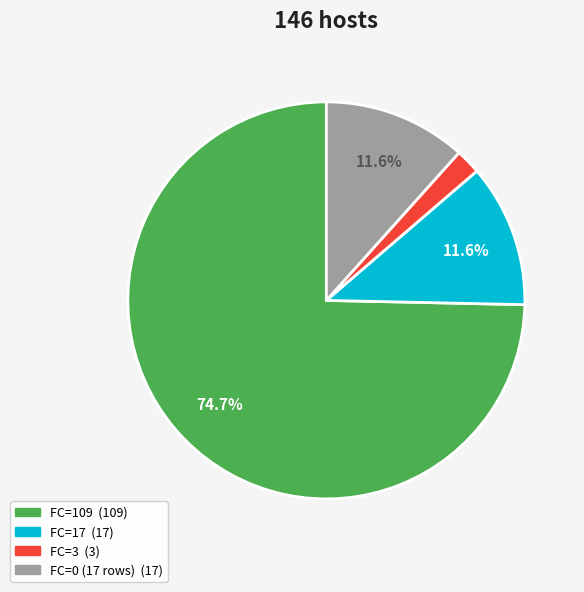

To the nearest percent, what is the difference between the largest and smallest slice percentages?

73%